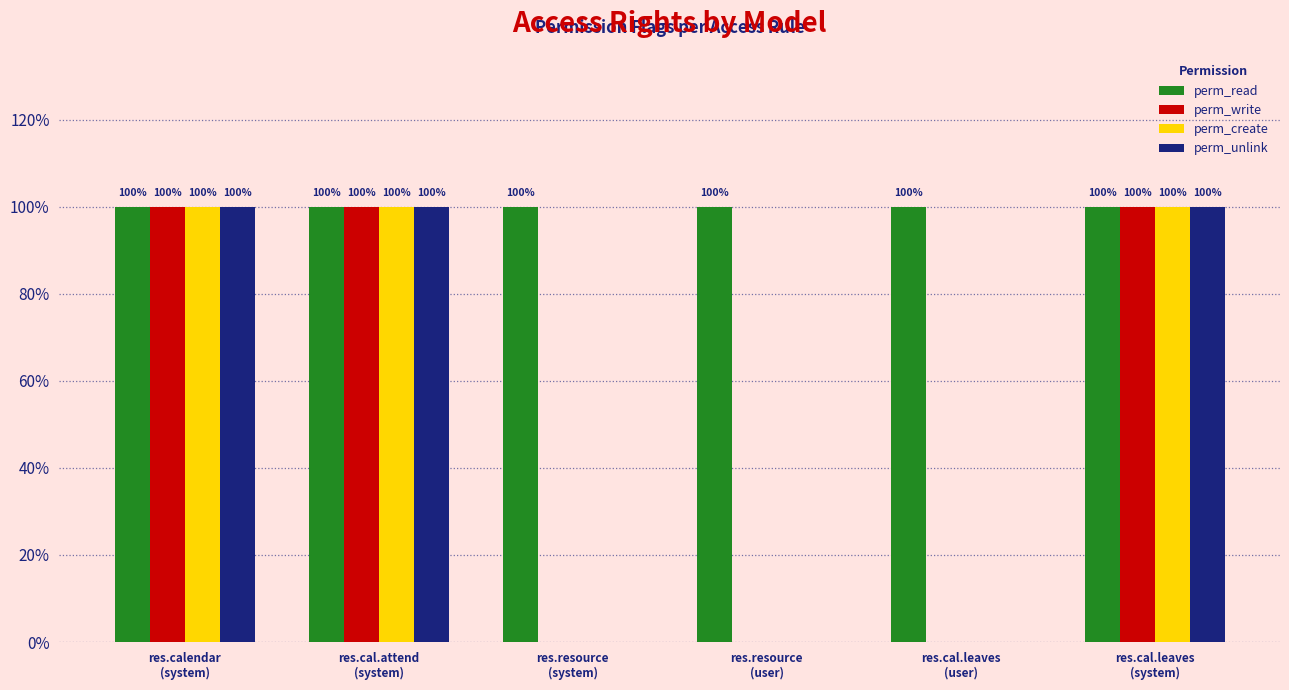

Reading right to left, list all the values displayed in this chart.

perm_read: 1	1	1	1	1	1
perm_write: 1	0	0	0	1	1
perm_create: 1	0	0	0	1	1
perm_unlink: 1	0	0	0	1	1